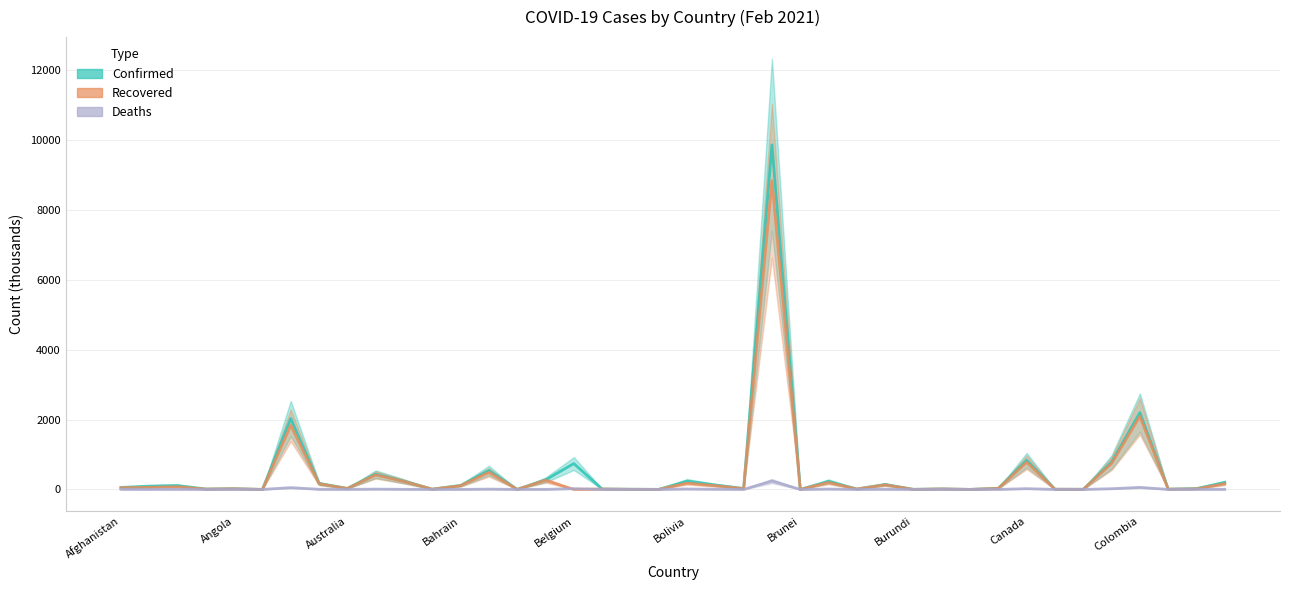

Does the chart have visible grid lines?

Yes